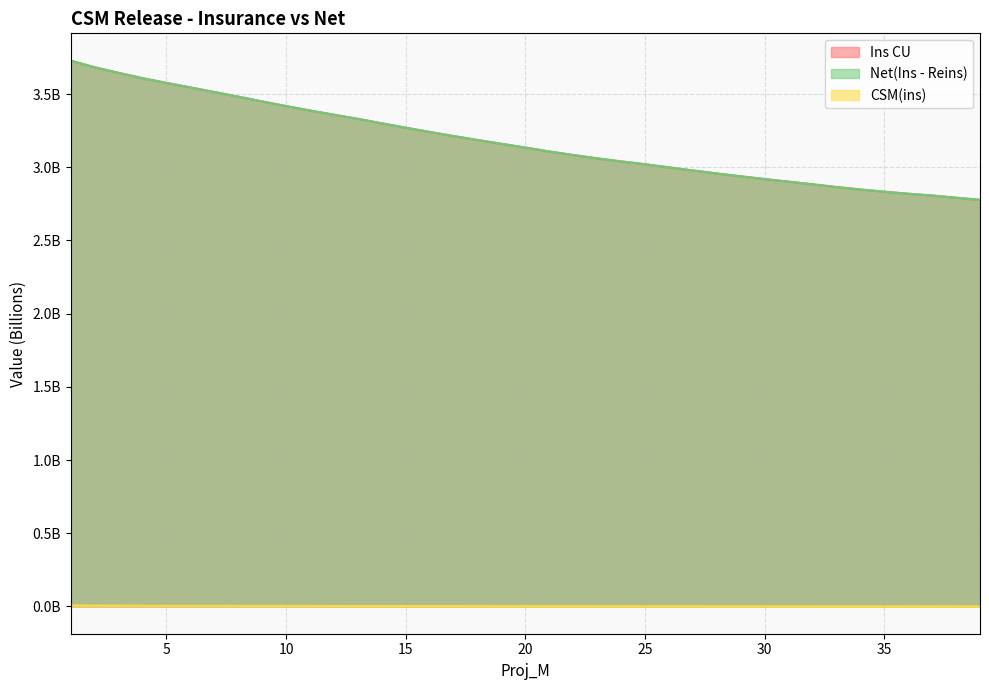

True or false: CSM(ins) has more than 0 interior local peaks.

False